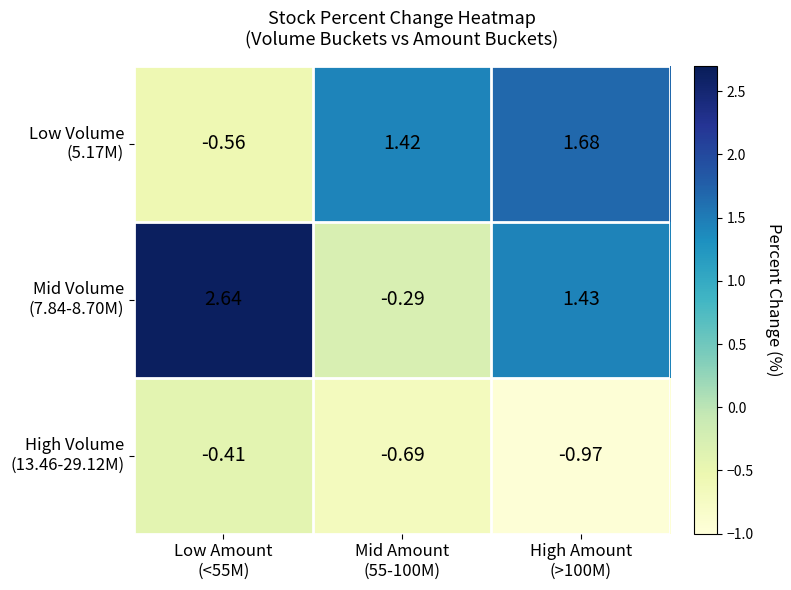

What is the spread (max minus min) of values at Mid Amount
(55-100M)?

2.1